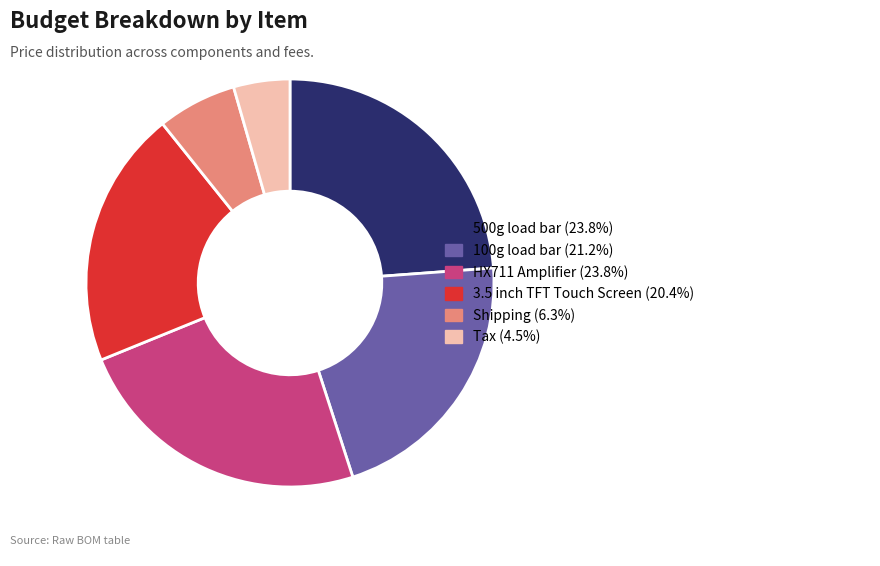

Do 3.5 inch TFT Touch Screen and 100g load bar together represent more than half of the pie?

No